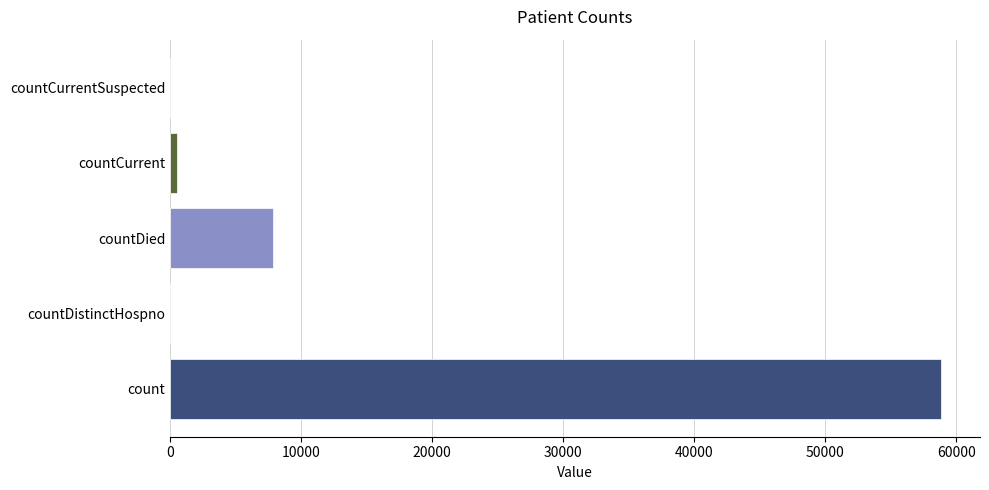

What is the change in value from count to countDied?

-51035